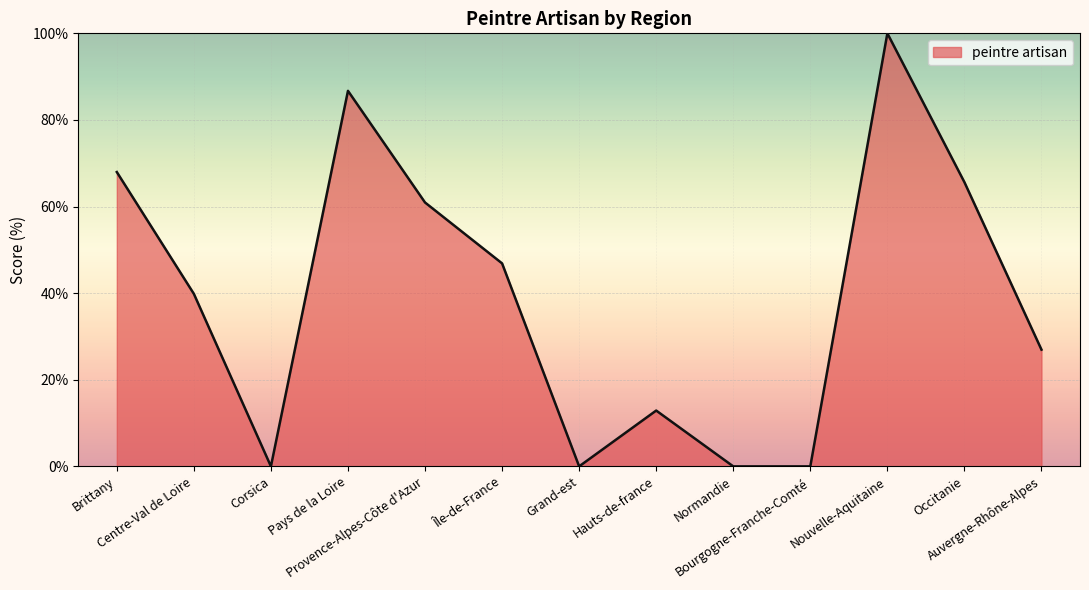

How many distinct data groups are displayed?

1